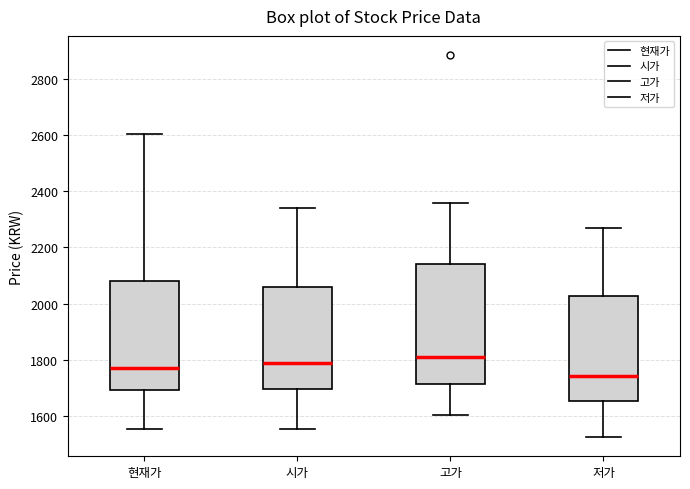

Where does the upper whisker of the box for 고가 end on the y-axis? The values are not printed on the chart, so give them approximately, as read against the axis.

2360